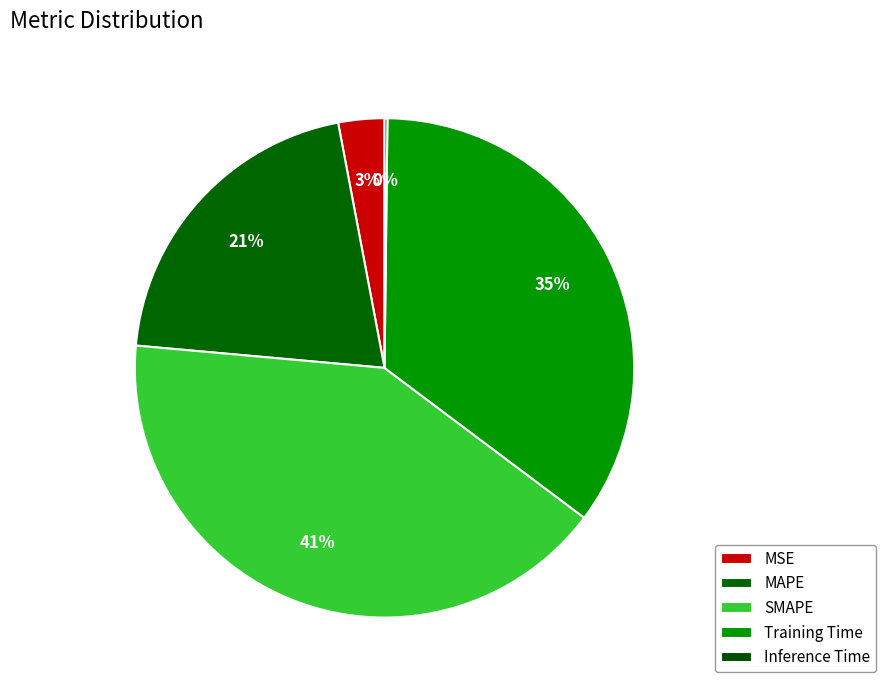

What is the change in value from SMAPE to Training Time?

-0.3